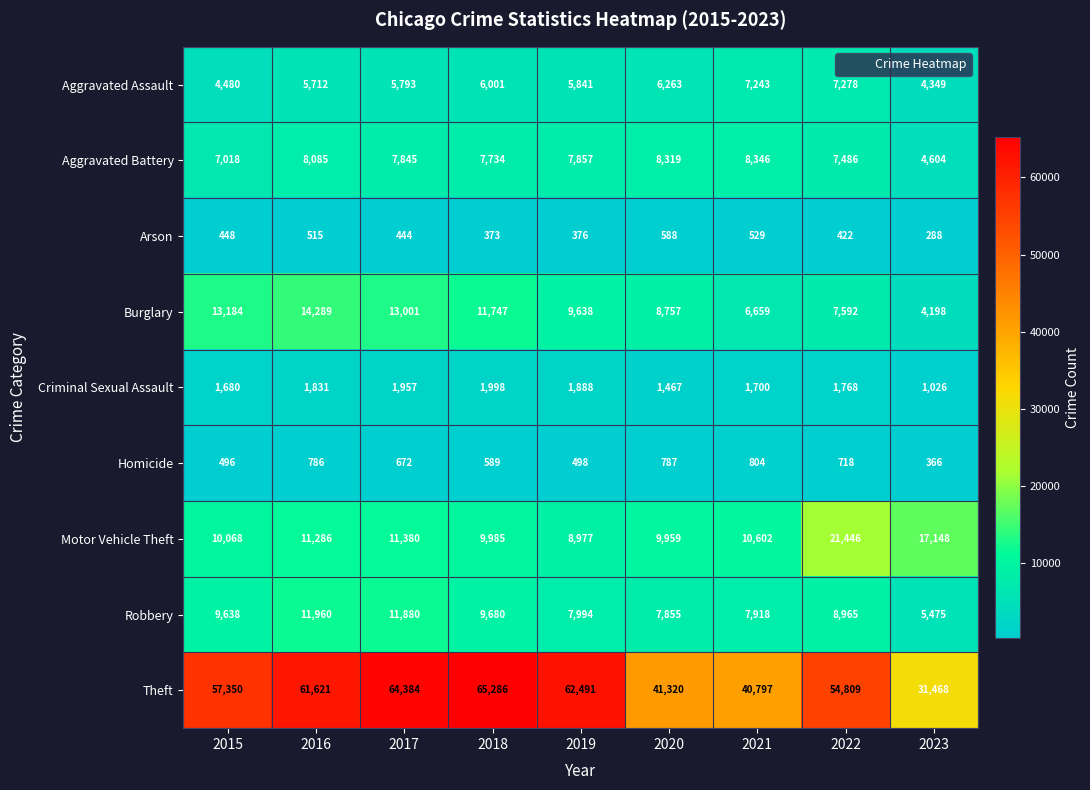

Is it true that Robbery equals 5400 at 2020?

False